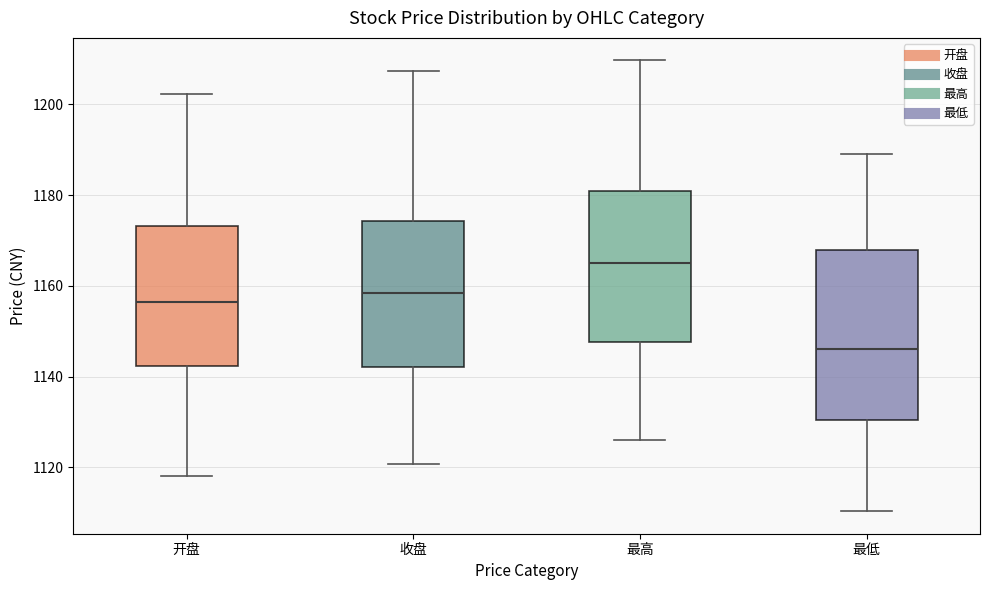

Which box has the highest median line?

最高